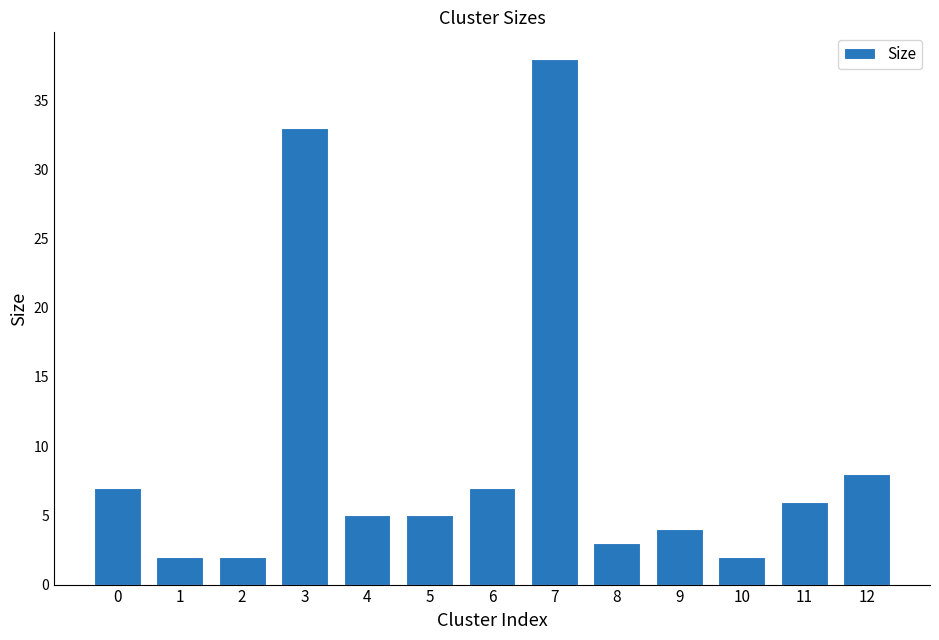

What is the value of the 8th bar from the left?

38